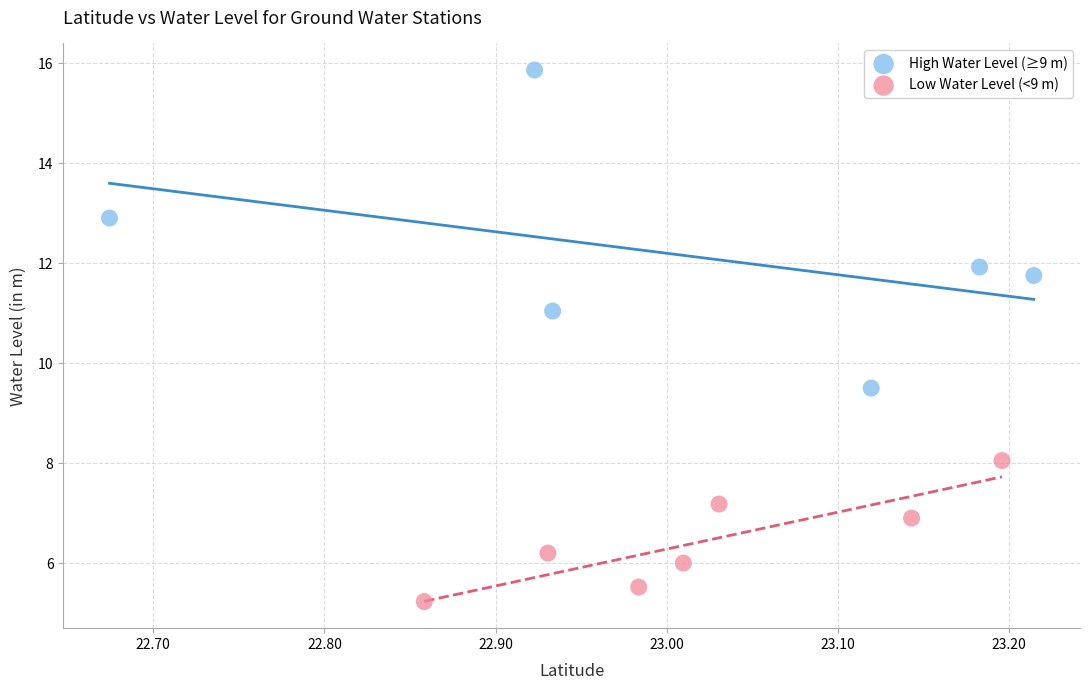

Which series has the widest spread of Y values?

High Water Level (≥9 m)